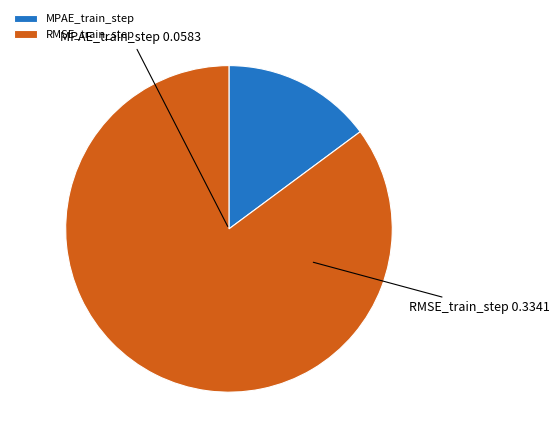

Which has a higher value, MPAE_train_step or RMSE_train_step?

RMSE_train_step